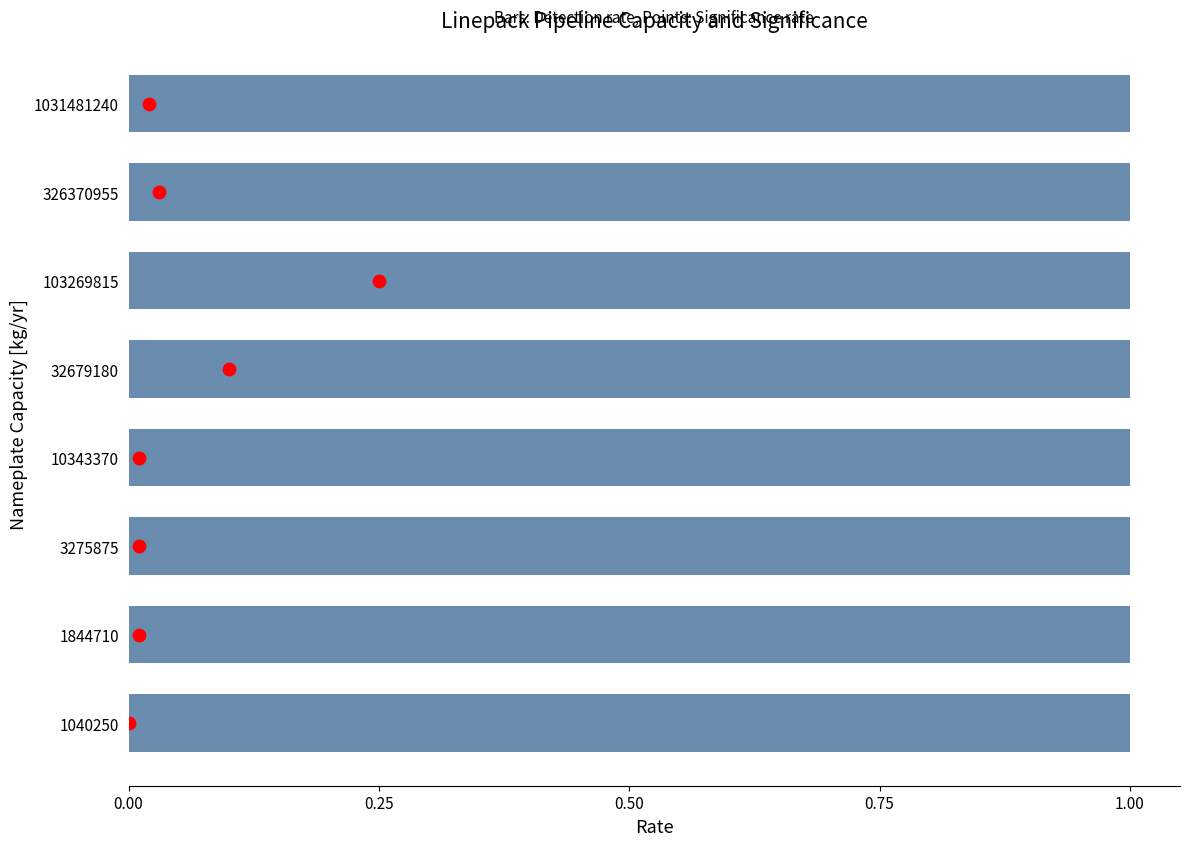

What are all the series names shown in the legend?

Detection rate, Significance rate